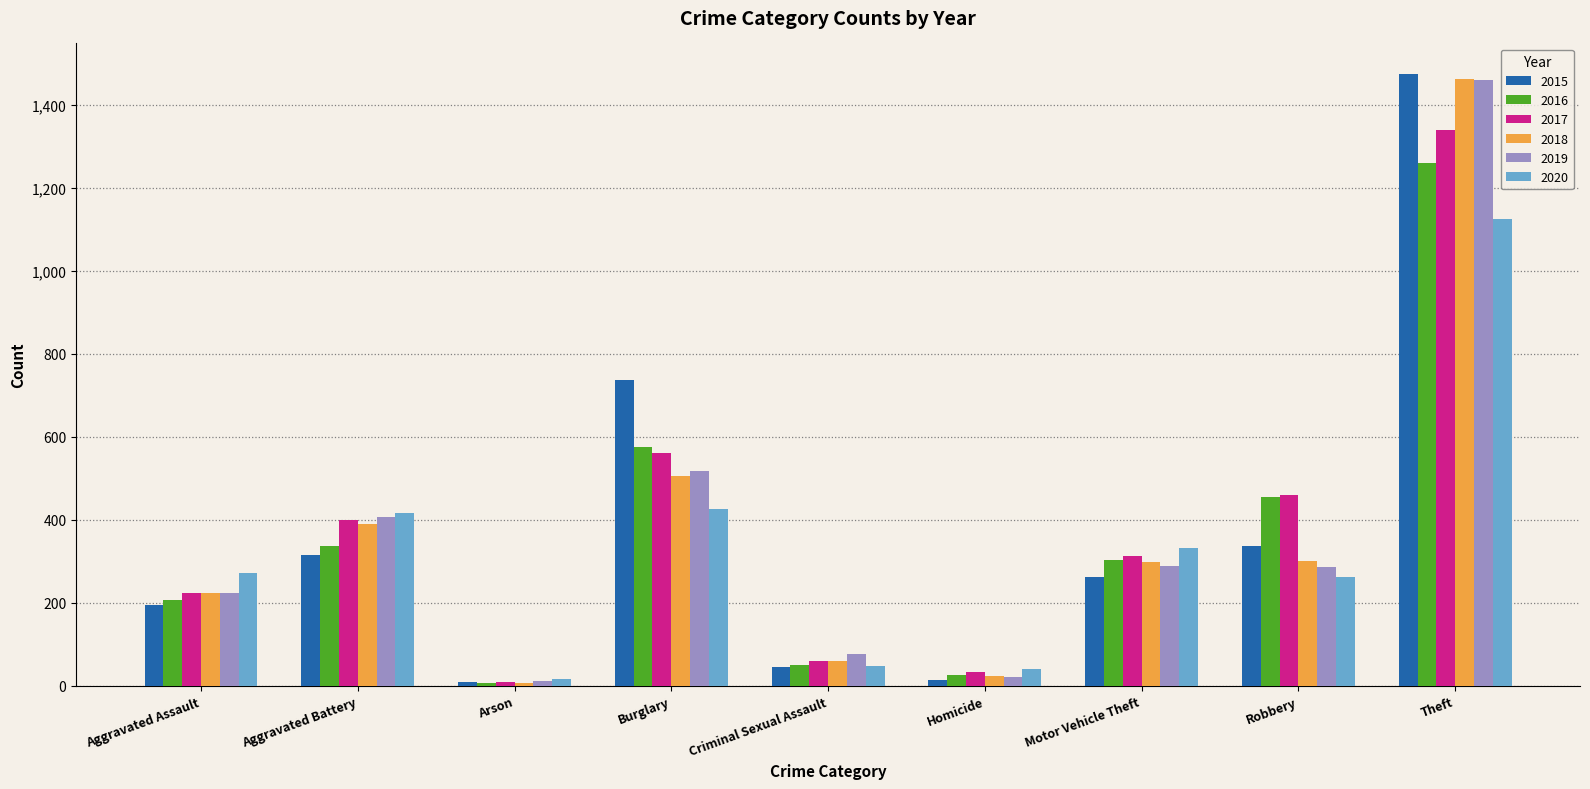

What is the difference between the second highest and minimum values in the 2019 series?

505